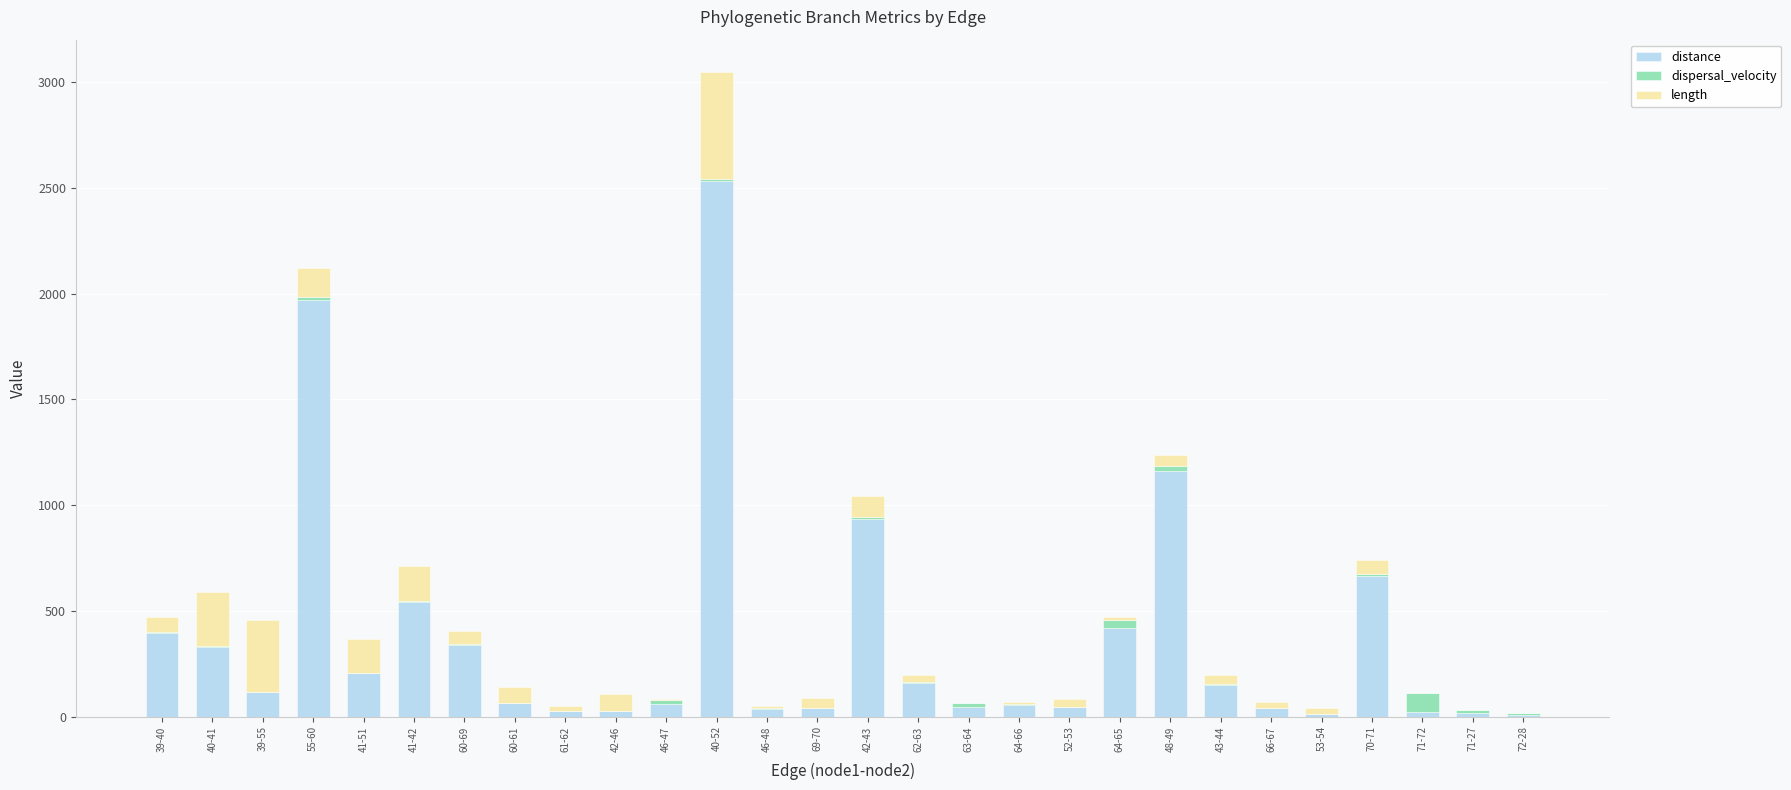

What is the total value across all series at 41-51?

364.9